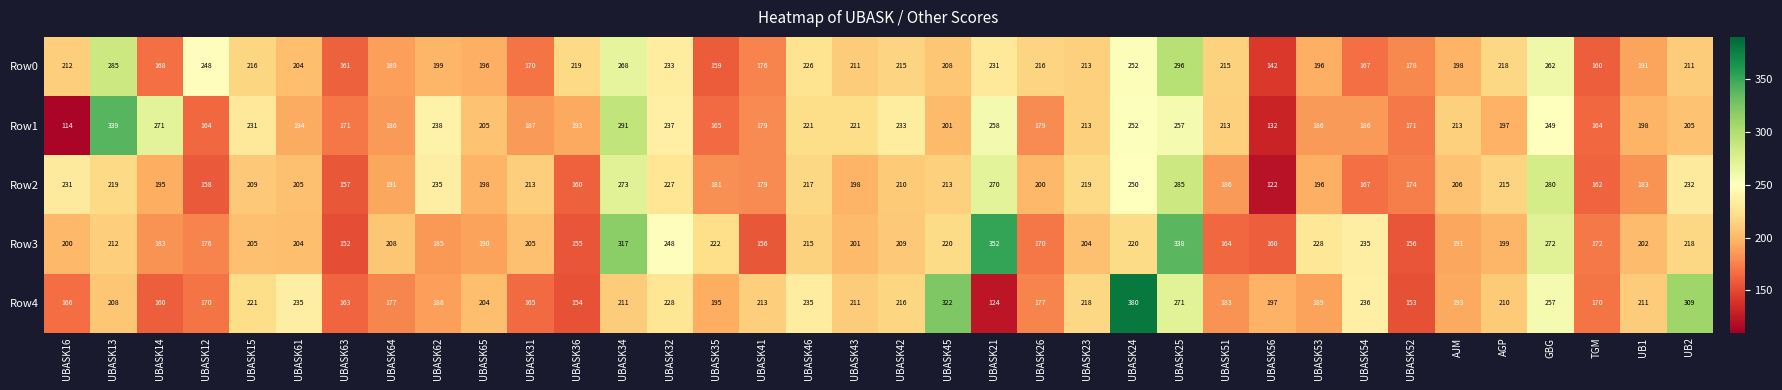

Which label corresponds to the smallest value in the chart?

UBASK16